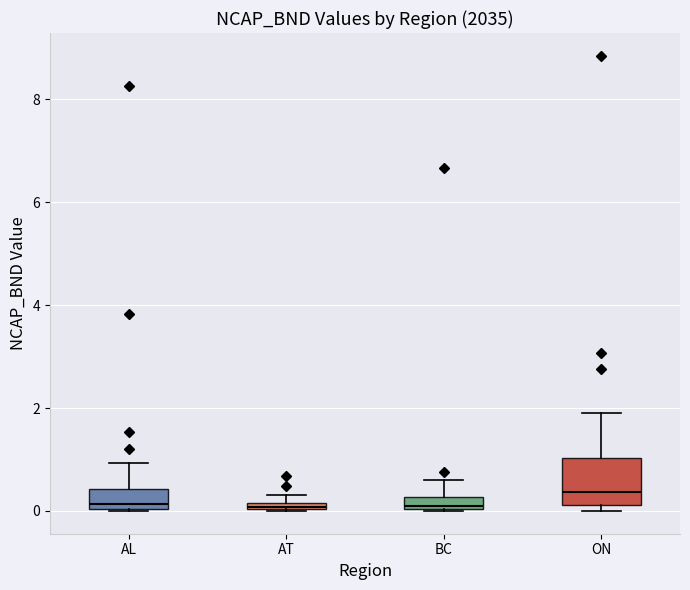

Which box is the tallest, from its lower edge to its upper edge?

ON